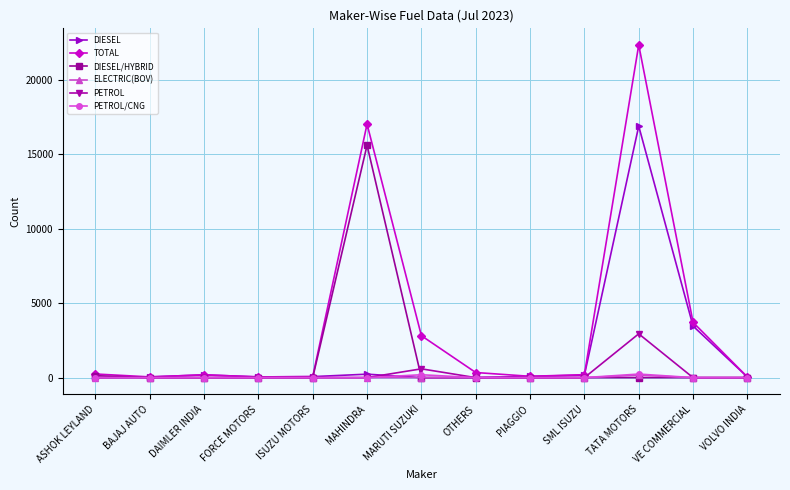

Which series has the largest range (max minus min)?

TOTAL